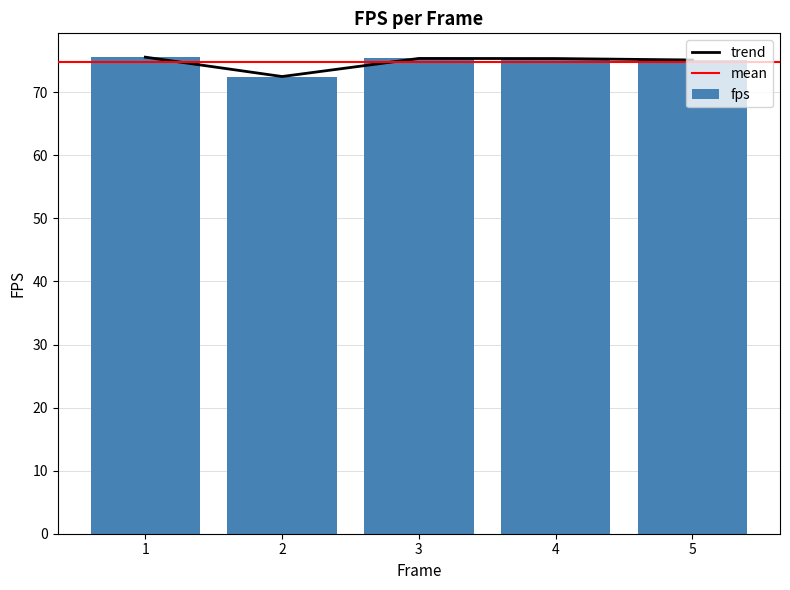

Where is the data nearest to the value 74?

5